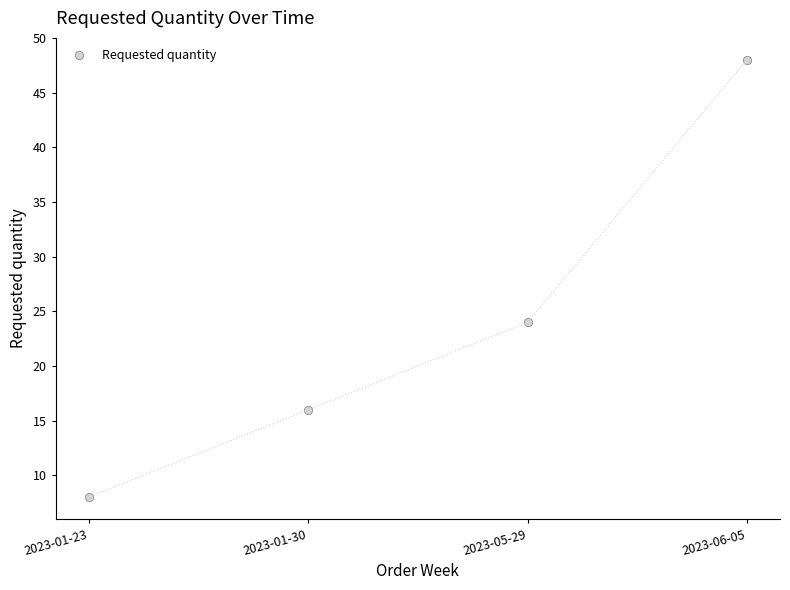

What is the greatest value displayed?

48